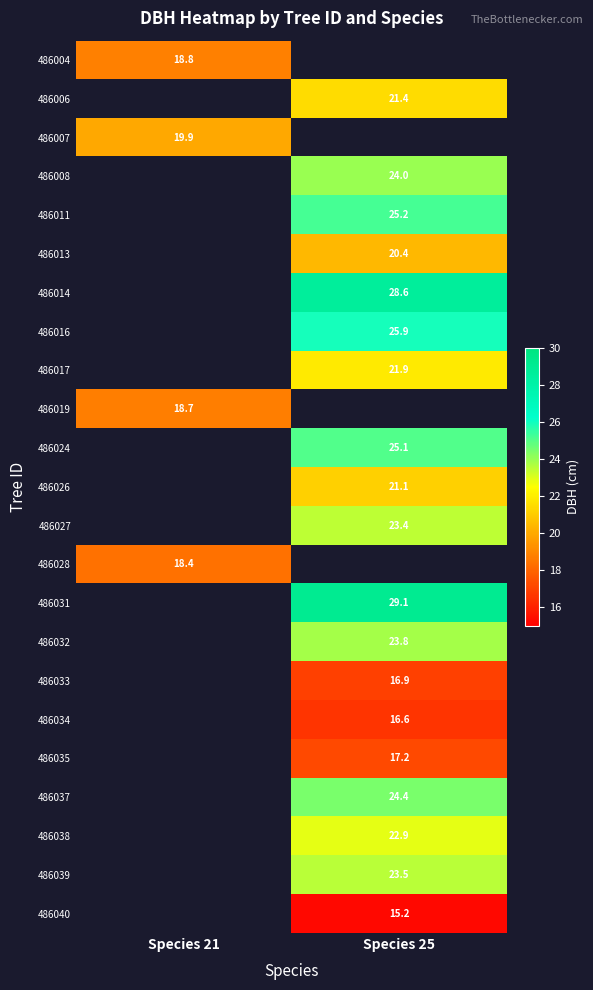

True or false: 486031 has a value of 29.1 at Species 25.

True